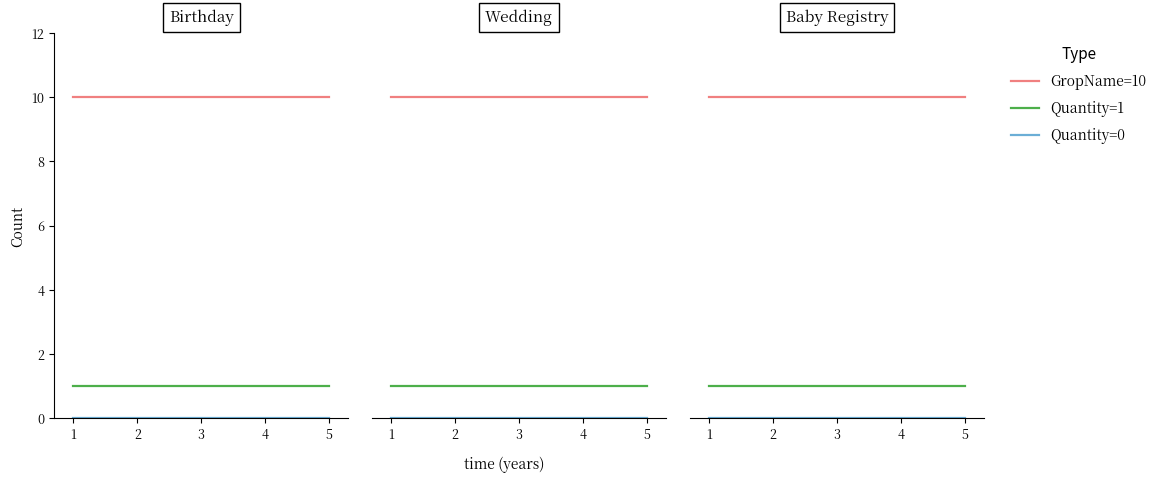

How many lines are shown in the chart?

3